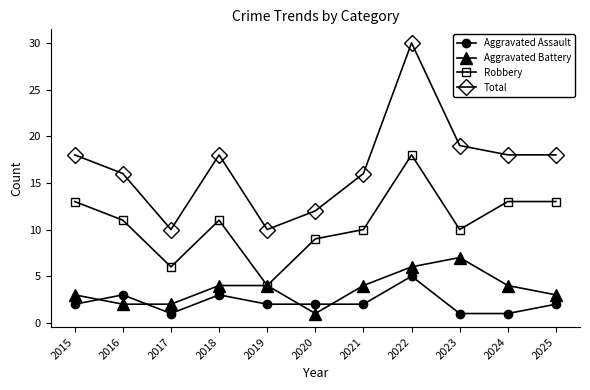

Rank the series by their maximum value, from lowest to highest.

Aggravated Assault, Aggravated Battery, Robbery, Total